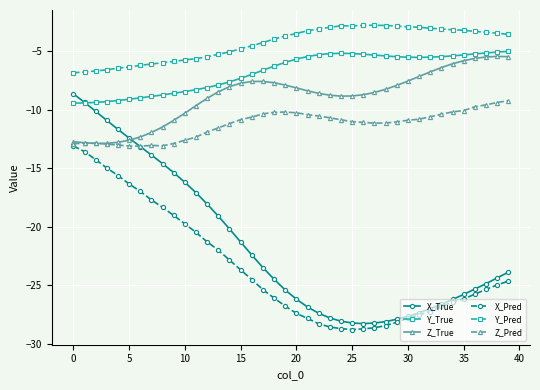

Which series has the widest spread of values?

X_True